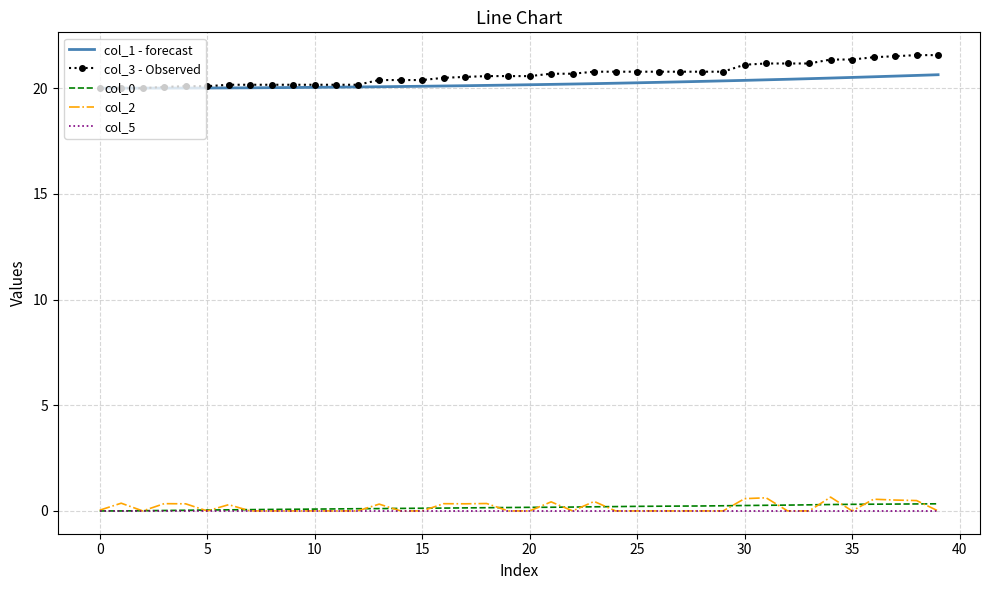

True or false: col_1 - forecast and col_2 cross at least once.

False